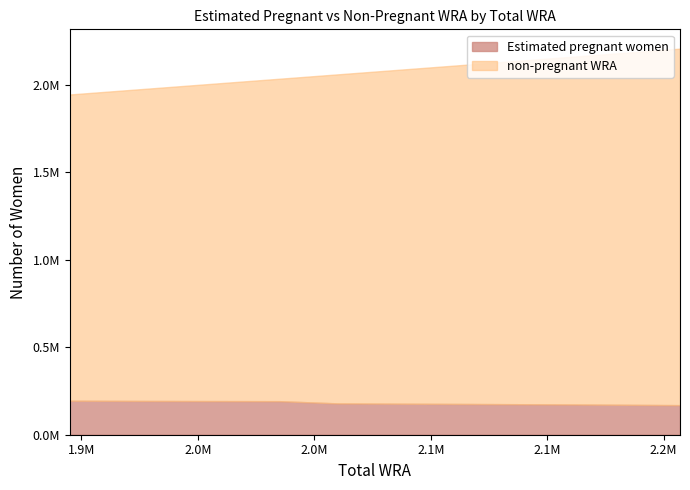

What is the value of the Estimated pregnant women point at the 5th from the left?

179119.4